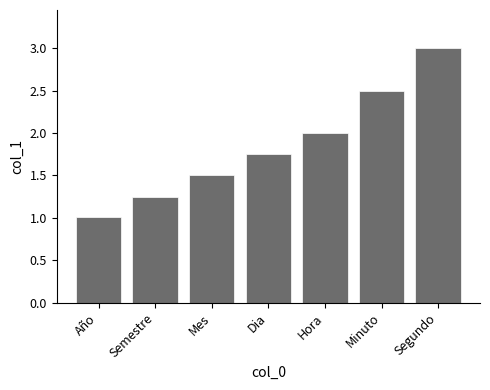

Rank the categories by value from lowest to highest.

Año, Semestre, Mes, Dia, Hora, Minuto, Segundo